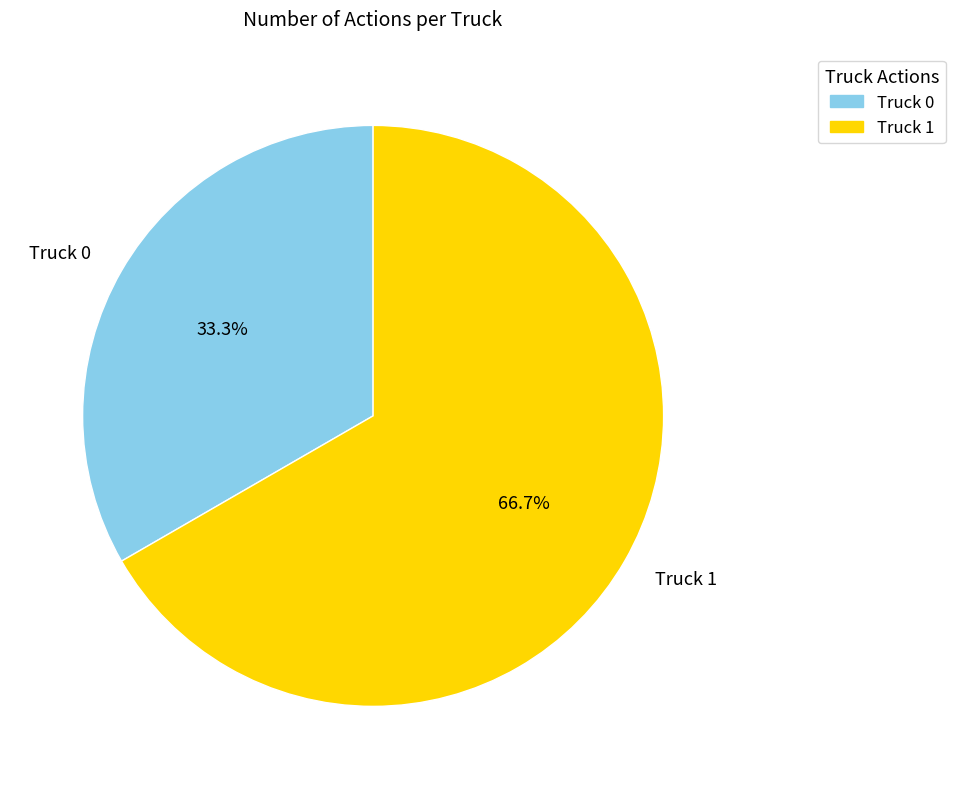

Rank the categories by value from lowest to highest.

Truck 0, Truck 1